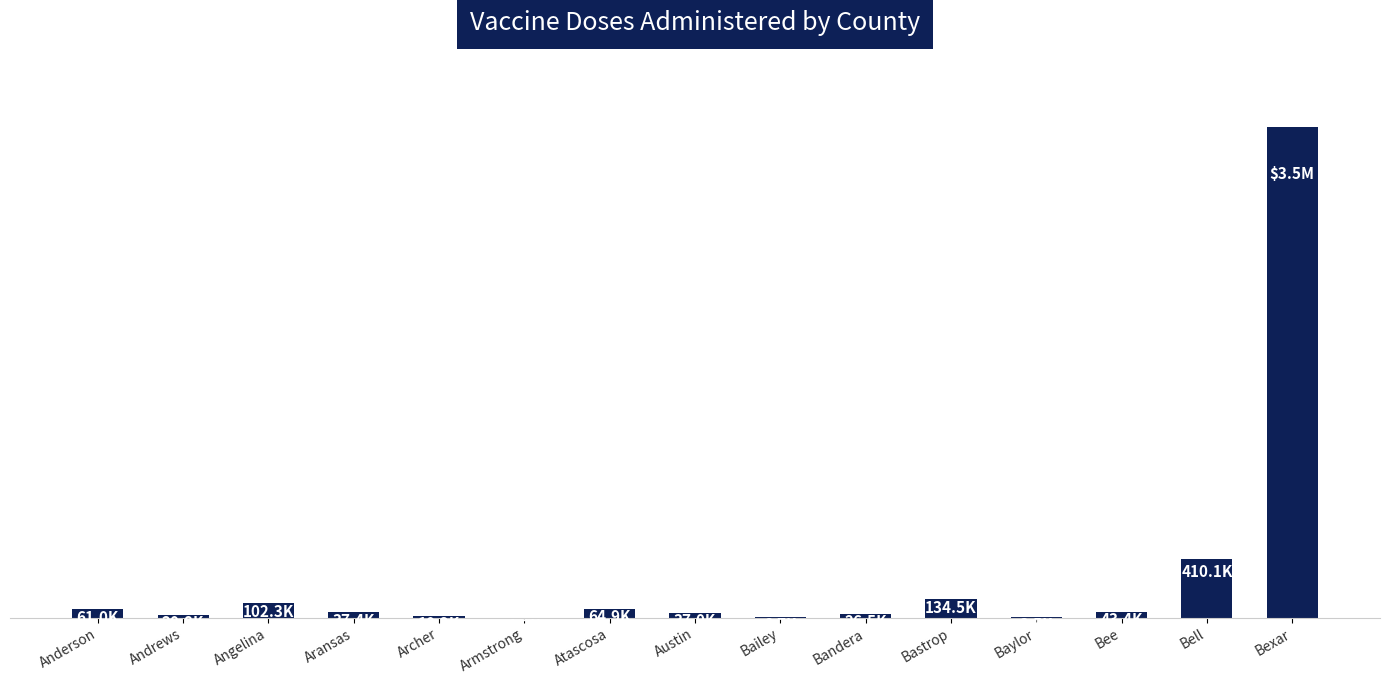

What is the difference between the maximum and second lowest values?

3448957